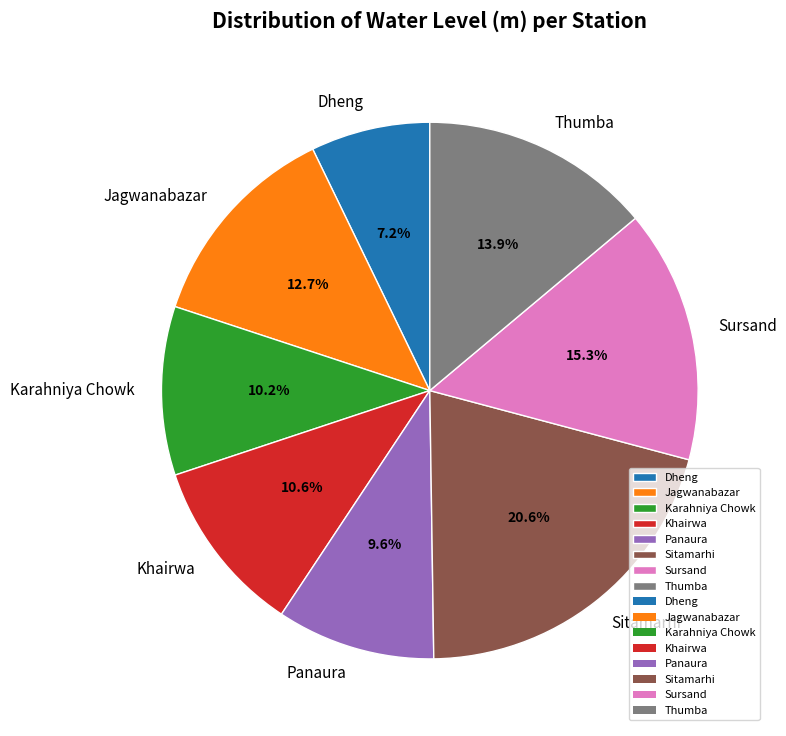

How many slices are in this pie chart?

8